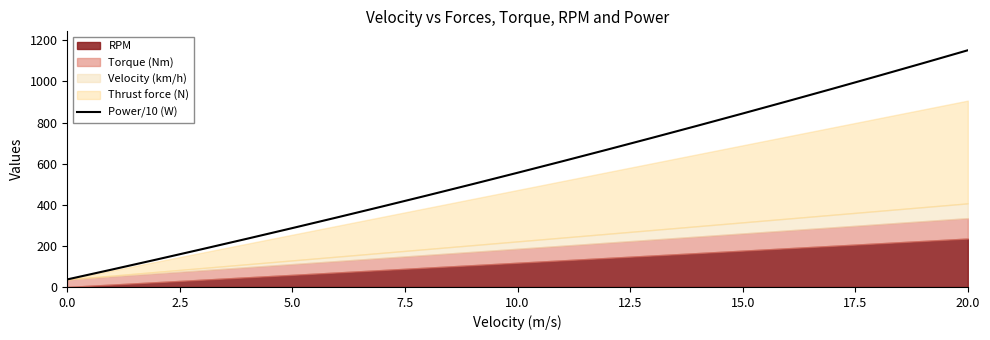

At which label does the data first exceed 555?

10